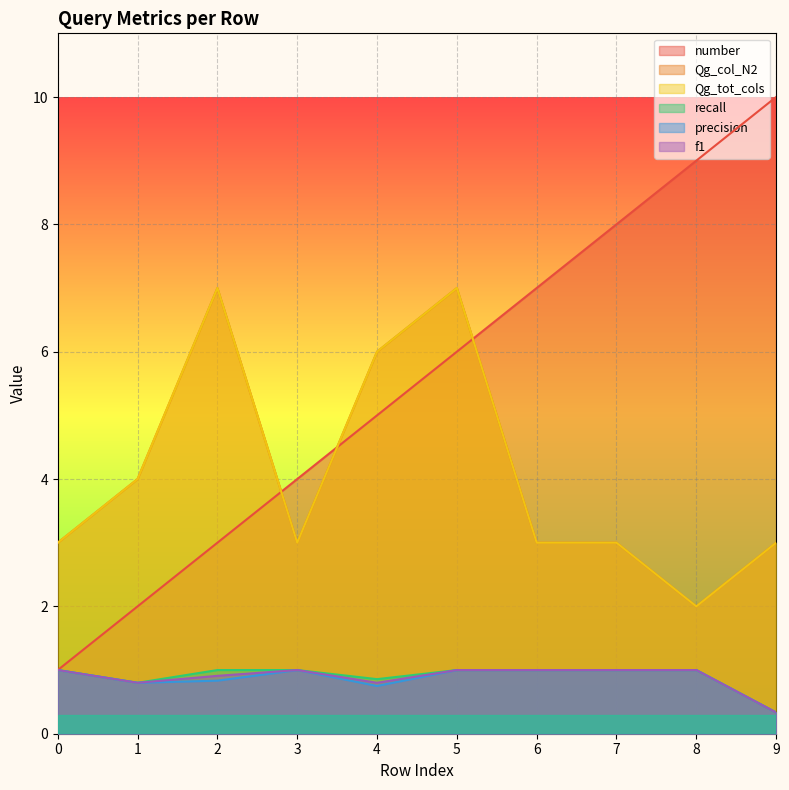

Rank the series by their maximum value, from highest to lowest.

number, Qg_col_N2, Qg_tot_cols, recall, precision, f1